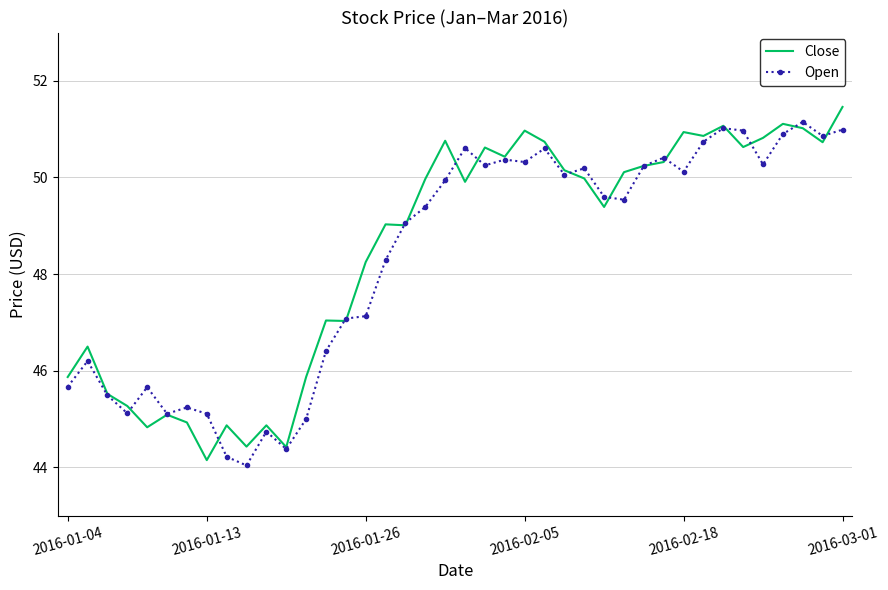

What is the maximum value shown in the chart?

51.5